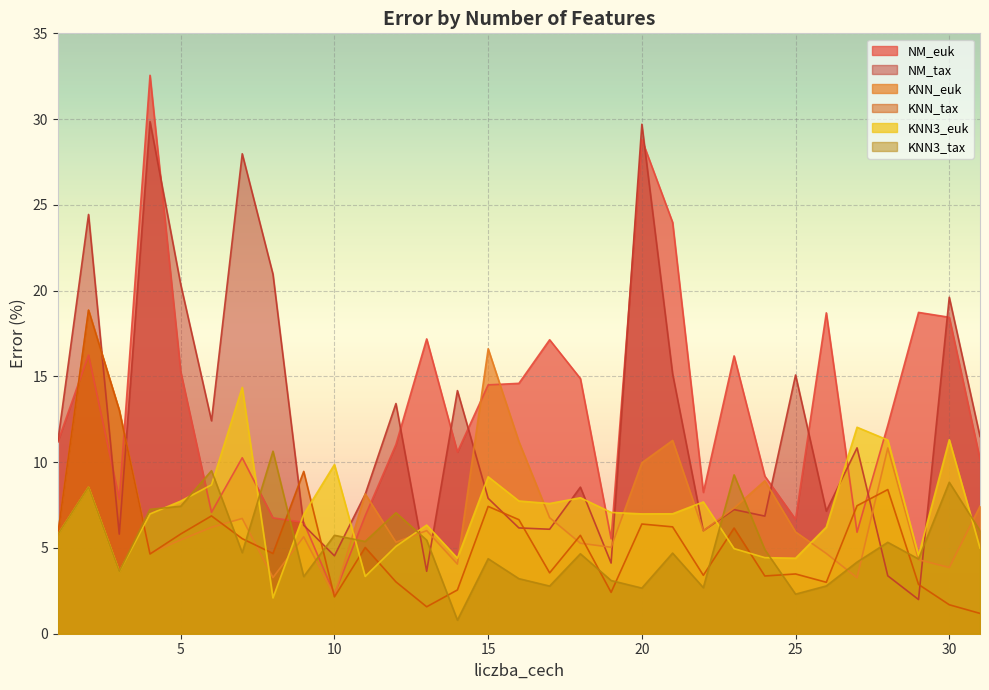

Which category has the highest value across all series?

4